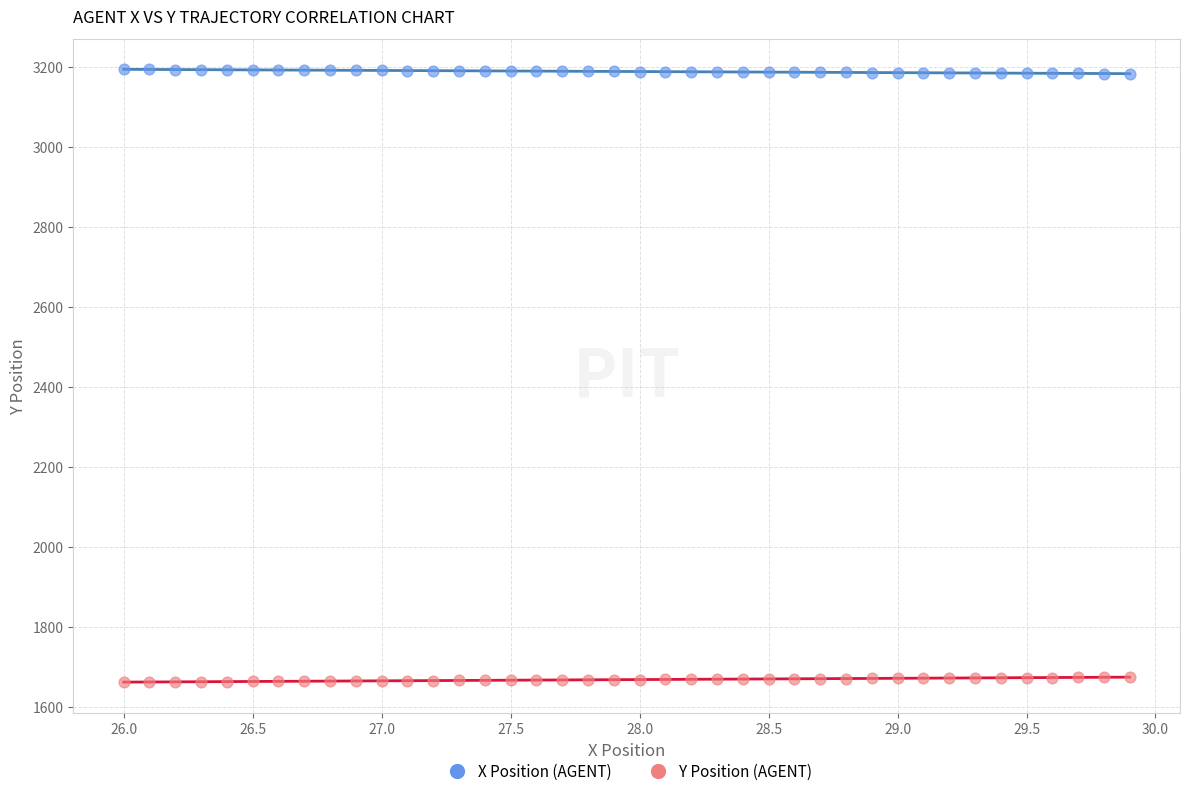

Across all data points, what is the range of Y values (max minus min)?

1531.1